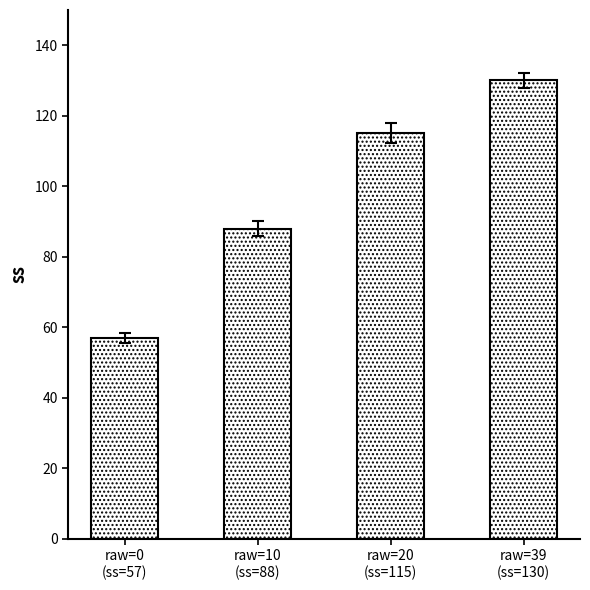

Read the value at raw=20
(ss=115).

115